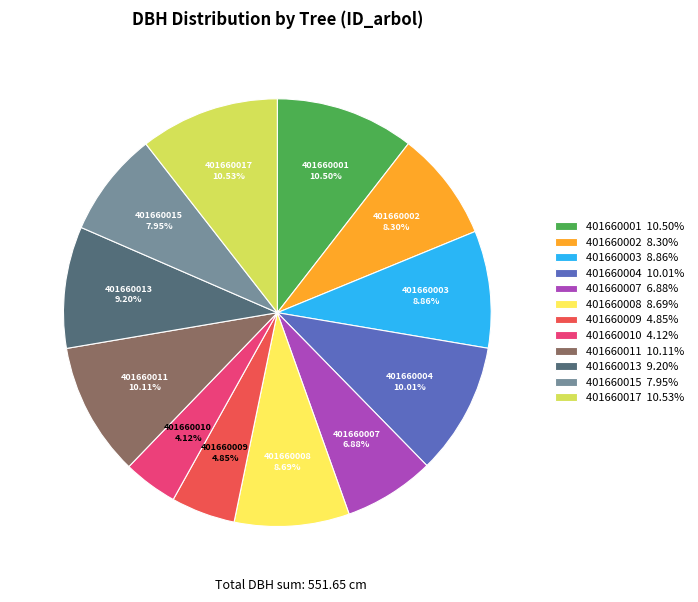

Is it true that 401660009 is 5% of the pie?

True